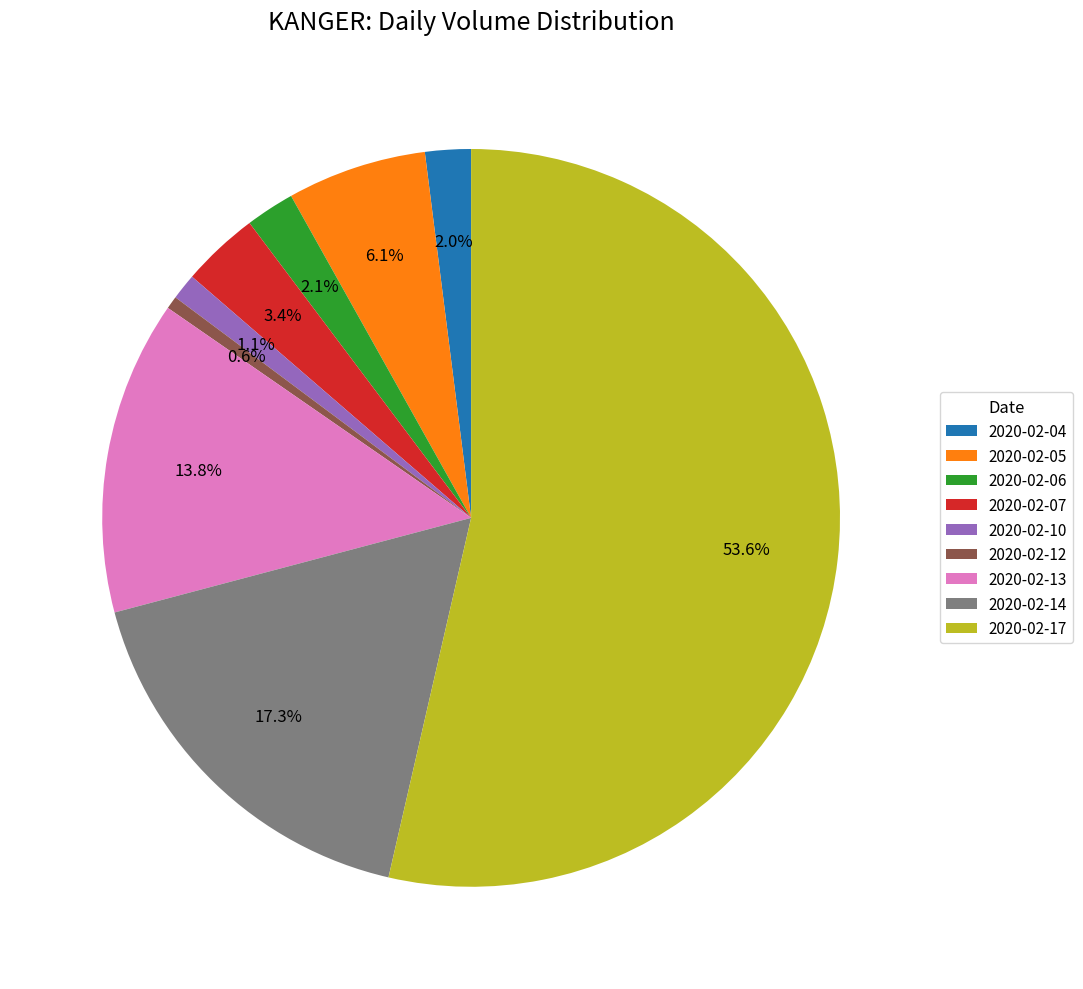

To the nearest percent, what is the combined percentage of 2020-02-13 and 2020-02-07?

17%